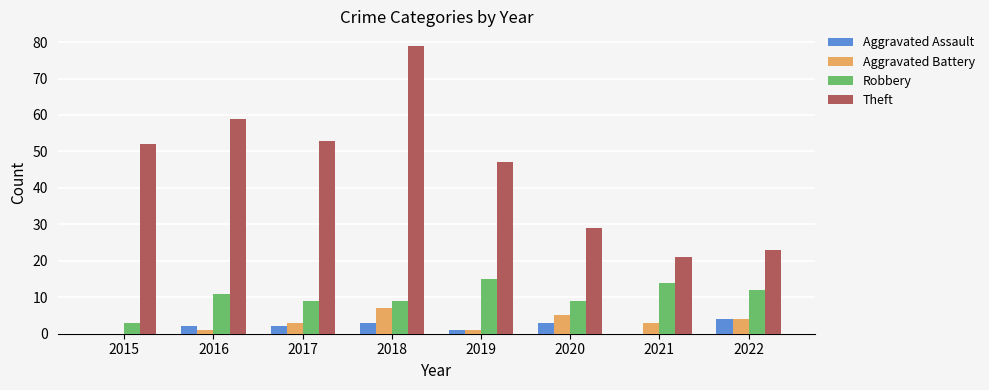

Which series has the largest total across all categories?

Theft